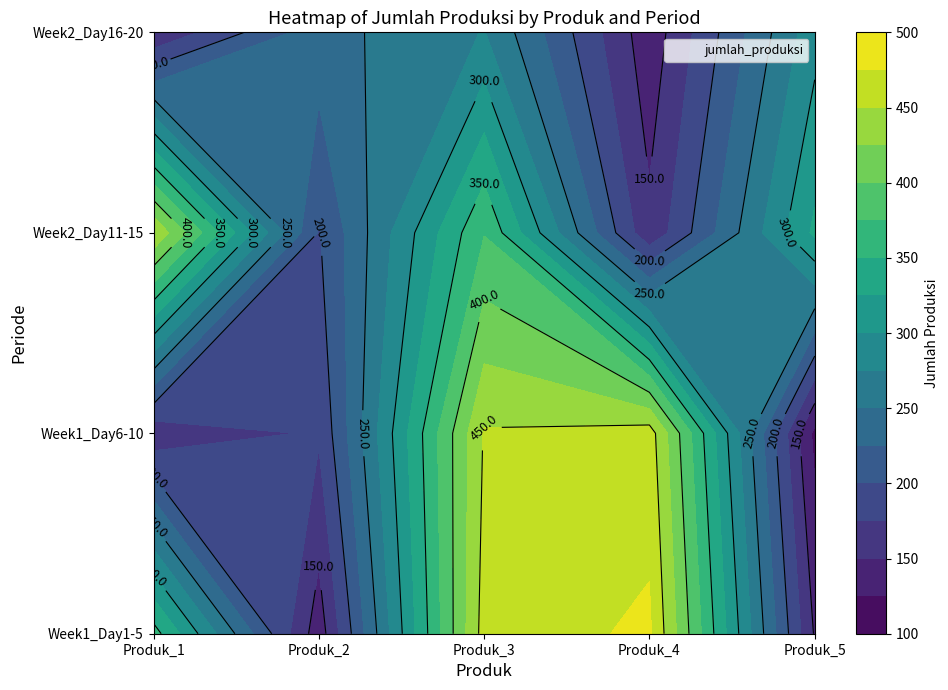

What is the sum of all Produk_5 values?

886.8